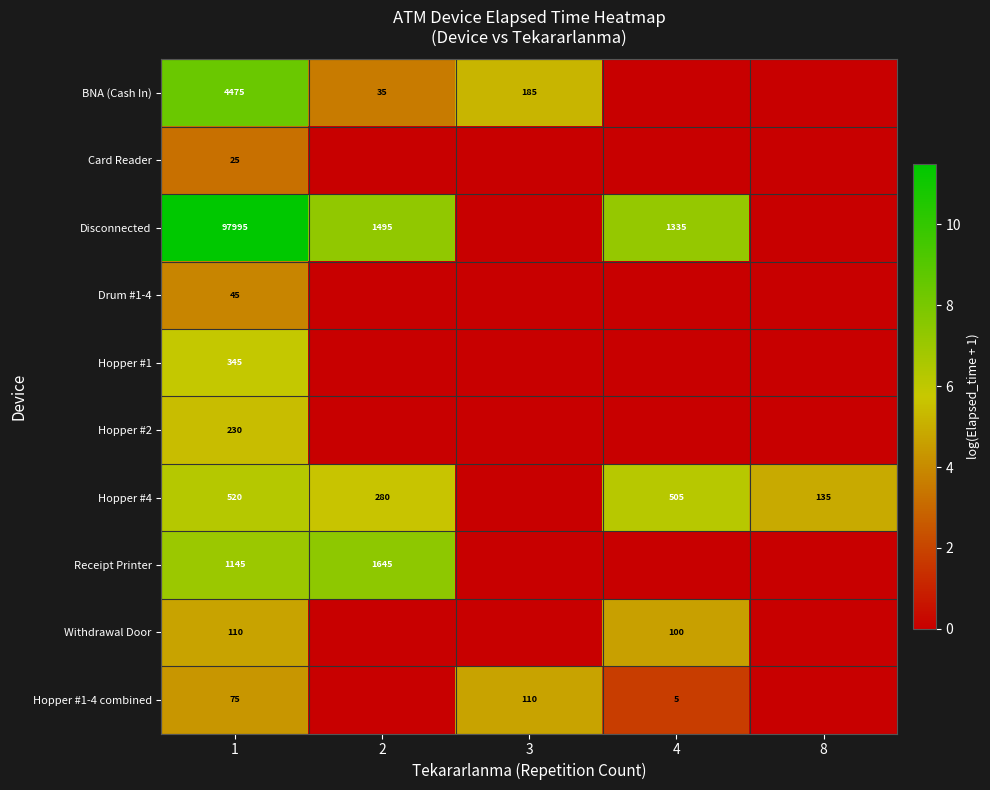

Which label corresponds to the largest value in the chart?

1